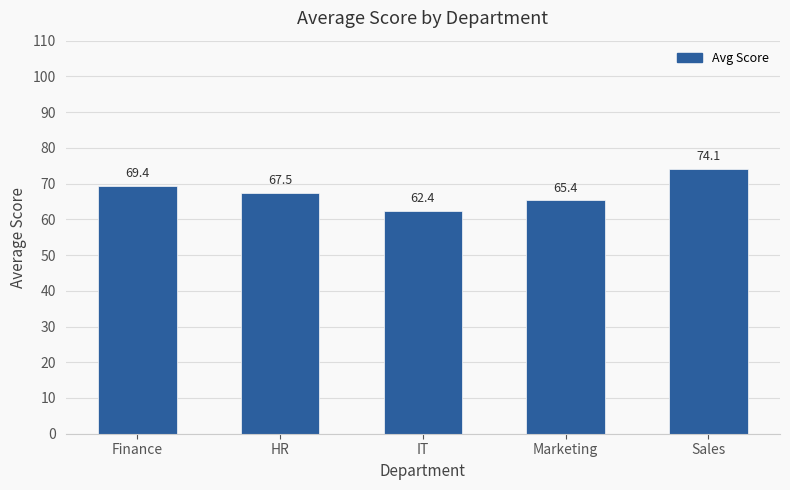

Which category has the highest value across all series?

Sales